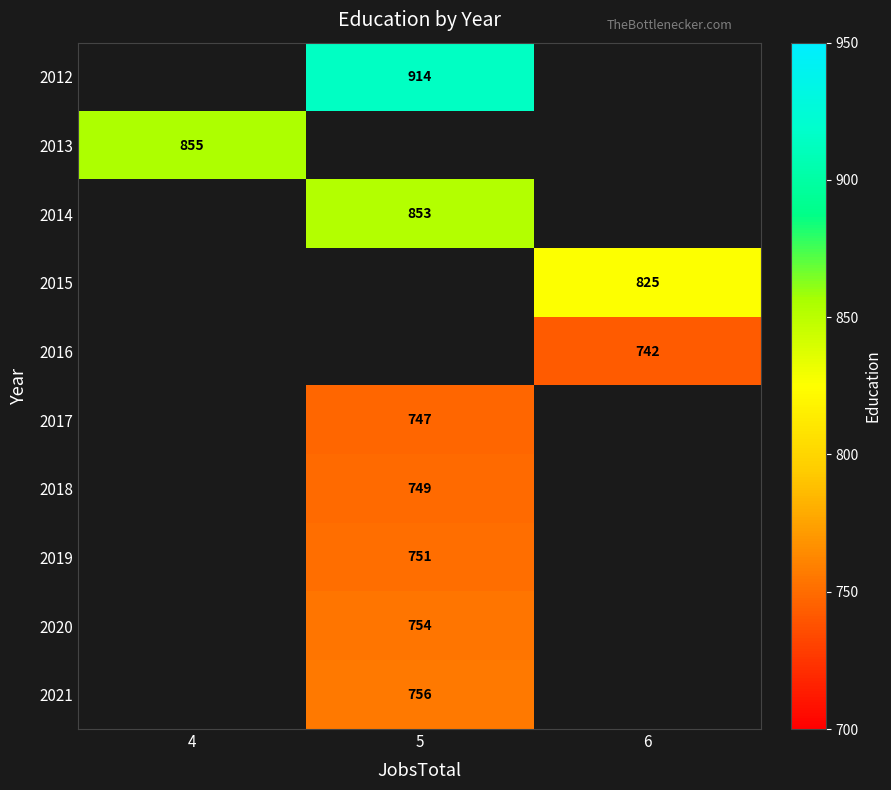

The value of 2013 at 4 is 855. True or false?

True